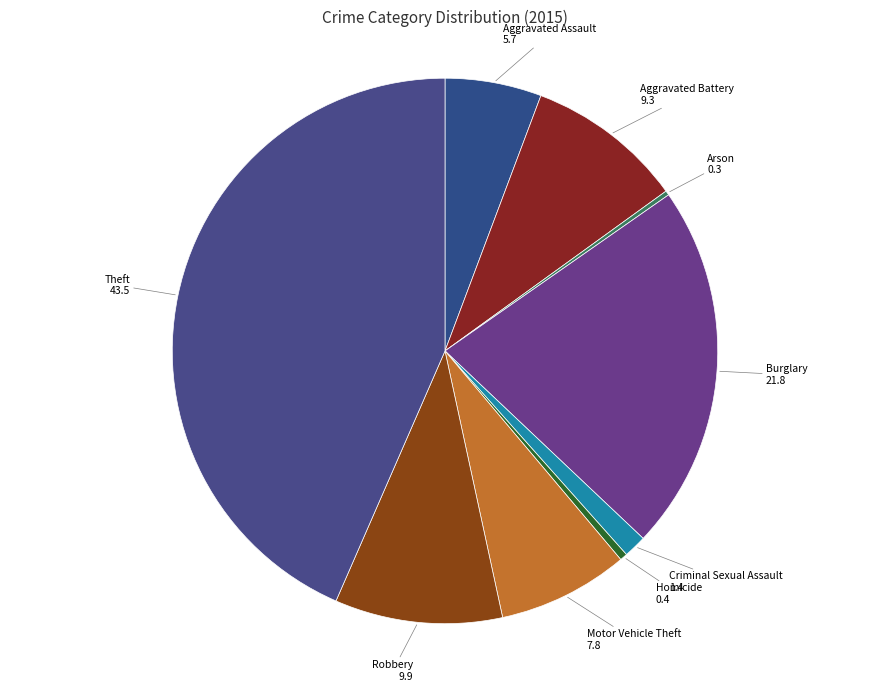

Is it true that Theft is 43% of the pie?

True